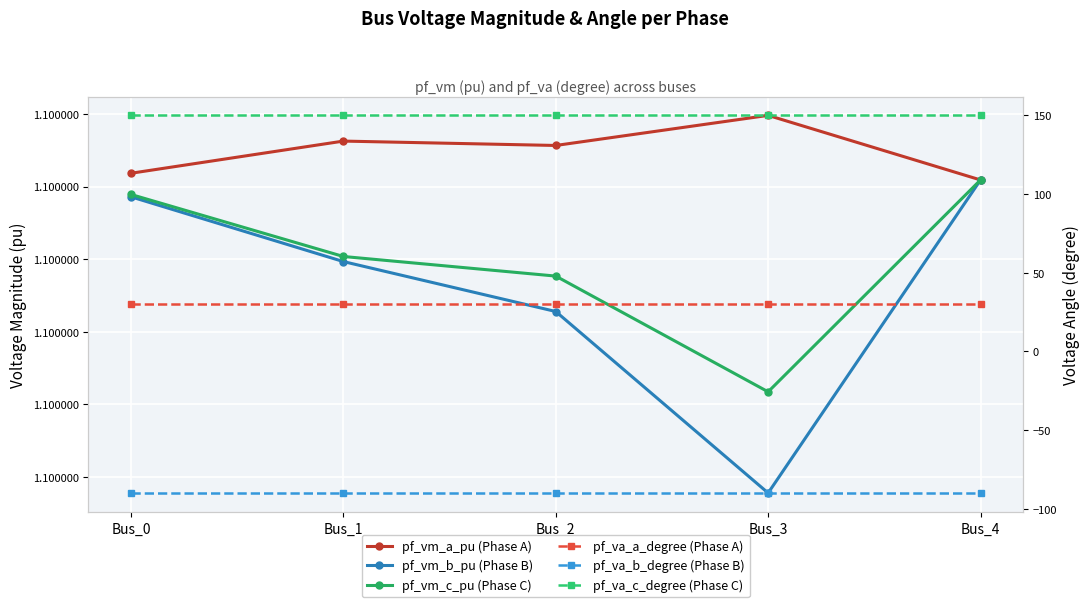

Which category has the highest value across all series?

Bus_3